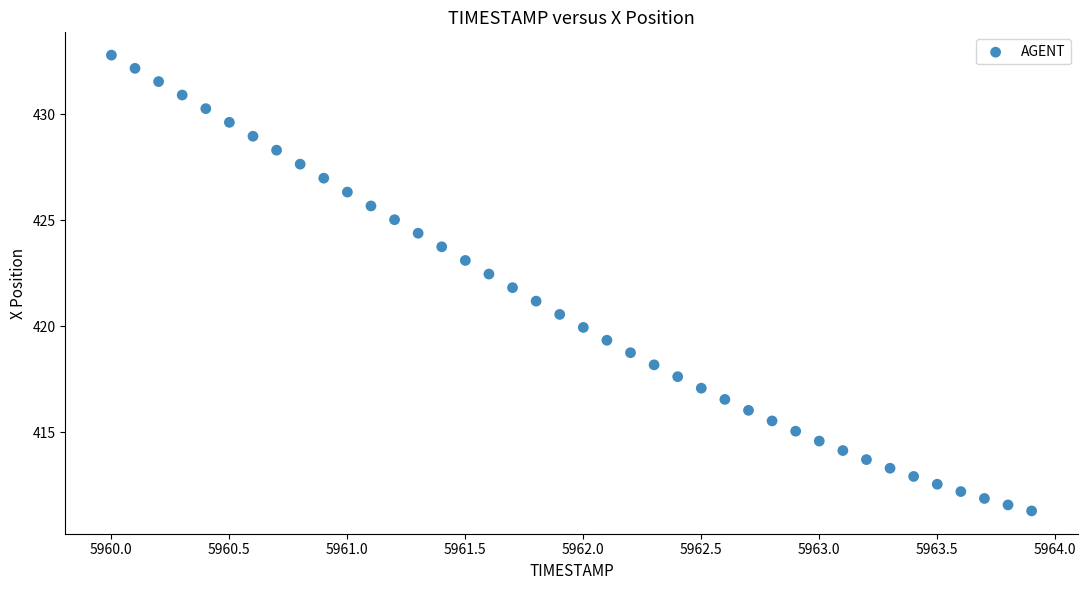

What is the range of X values (max minus min)?

3.9